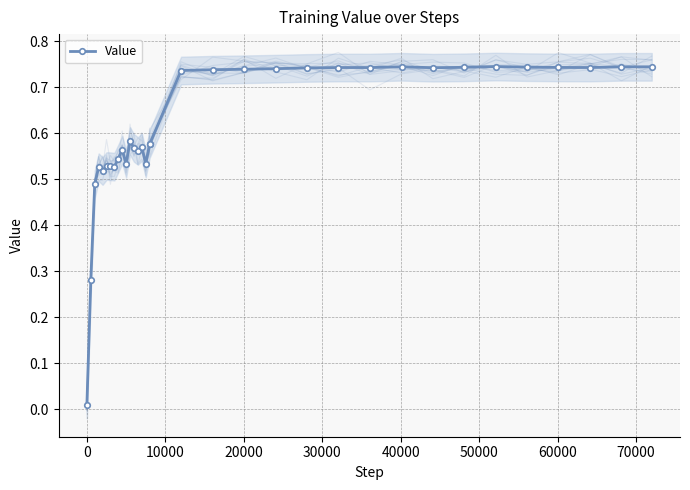

What is the value of the 24th point from the left?

0.7